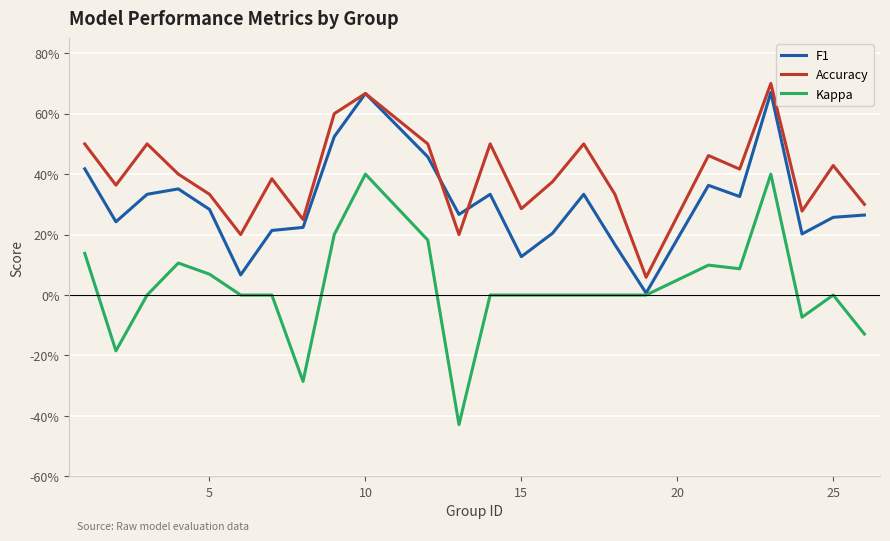

What are all the series names shown in the legend?

F1, Accuracy, Kappa